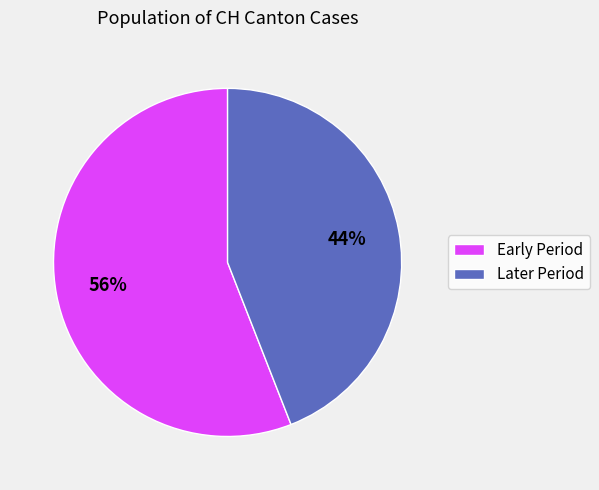

Is it true that Later Period is 44% of the pie?

True